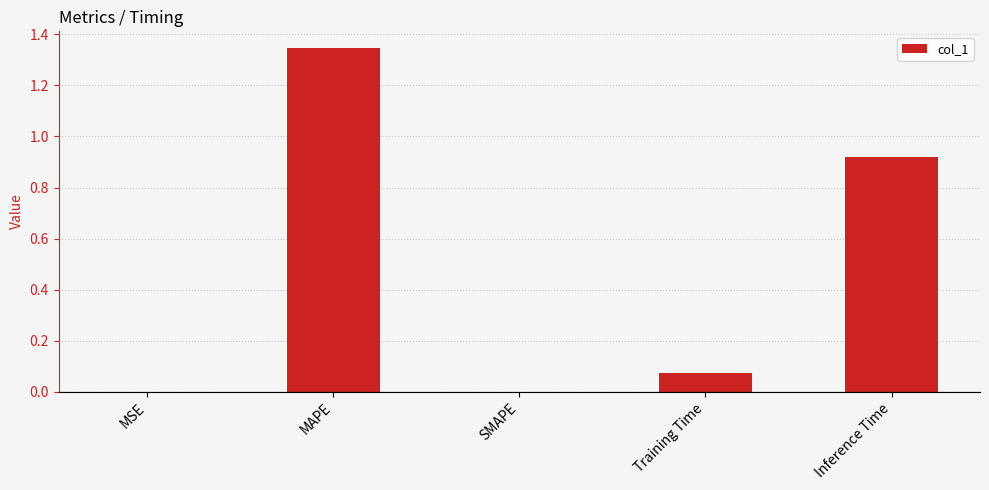

At which category does the chart reach its peak across all series?

MAPE